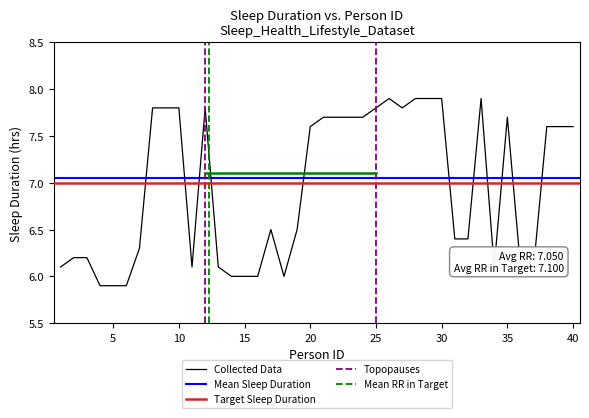

How many points are lower than both their immediate neighbors (excluding endpoints)?

4